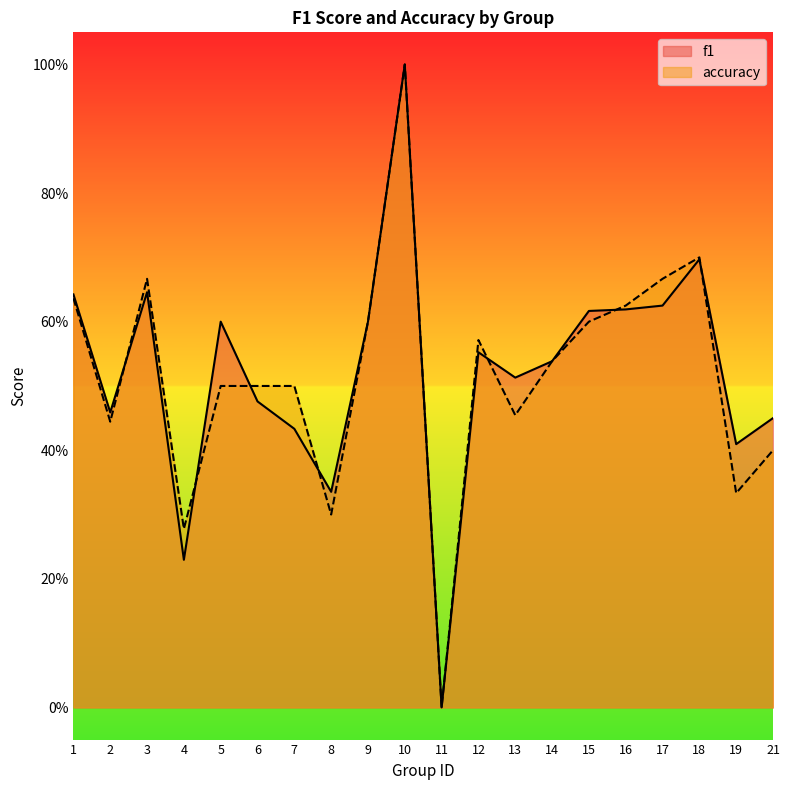

At 5, list the series in order from largest to smallest.

f1, accuracy